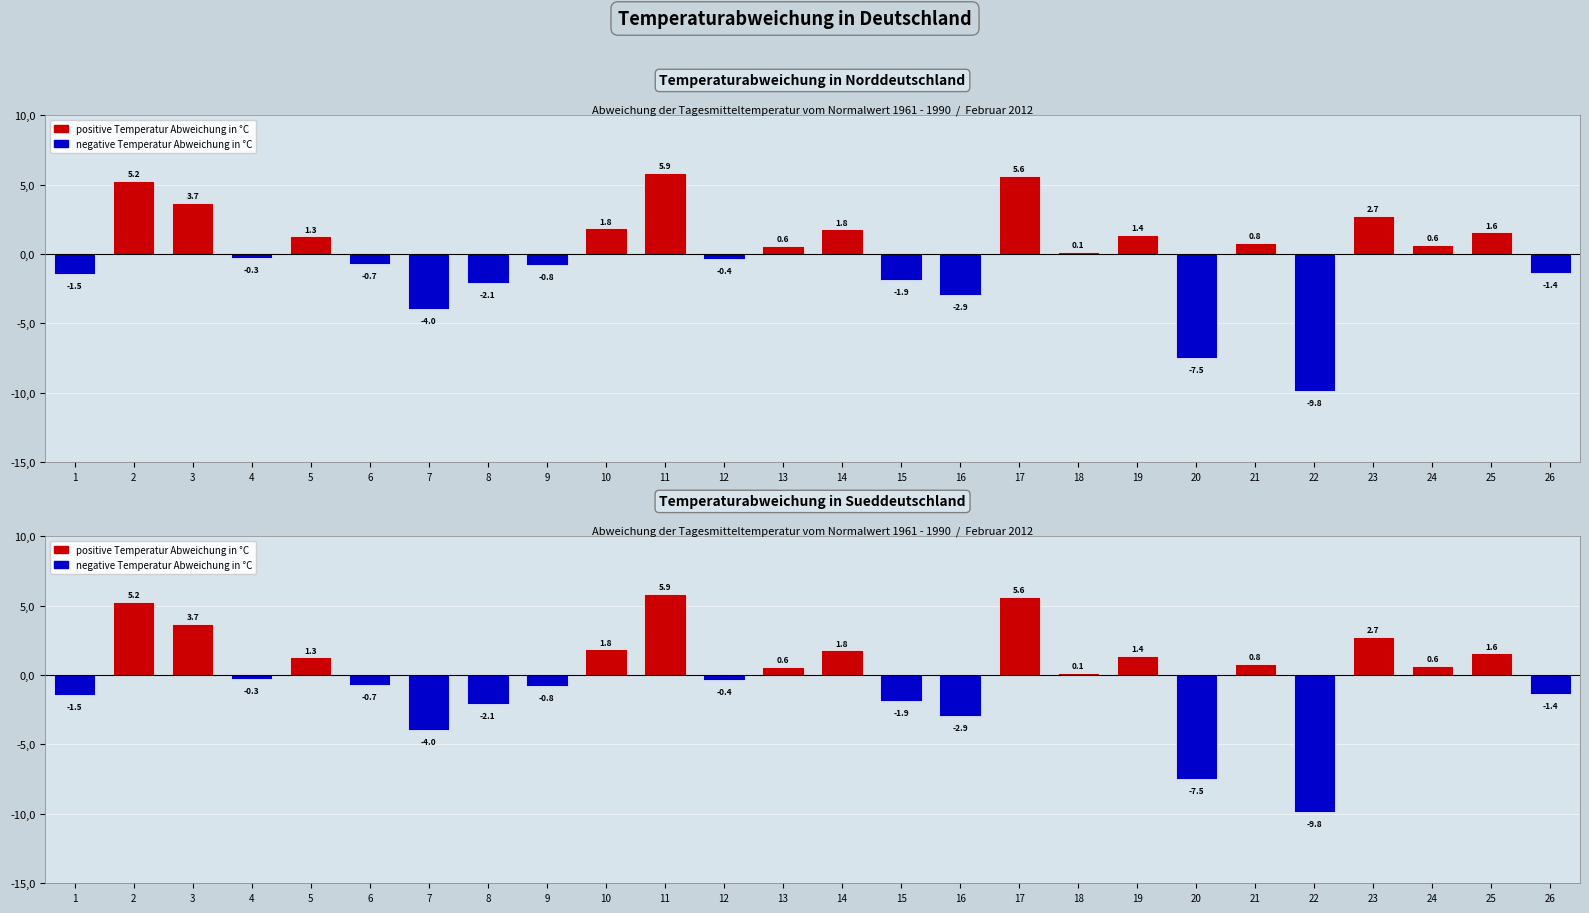

Does the chart contain stacked bars?

No